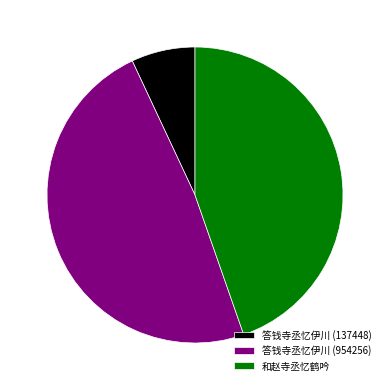

Is 答钱寺丞忆伊川 (137448) the majority of the pie?

No